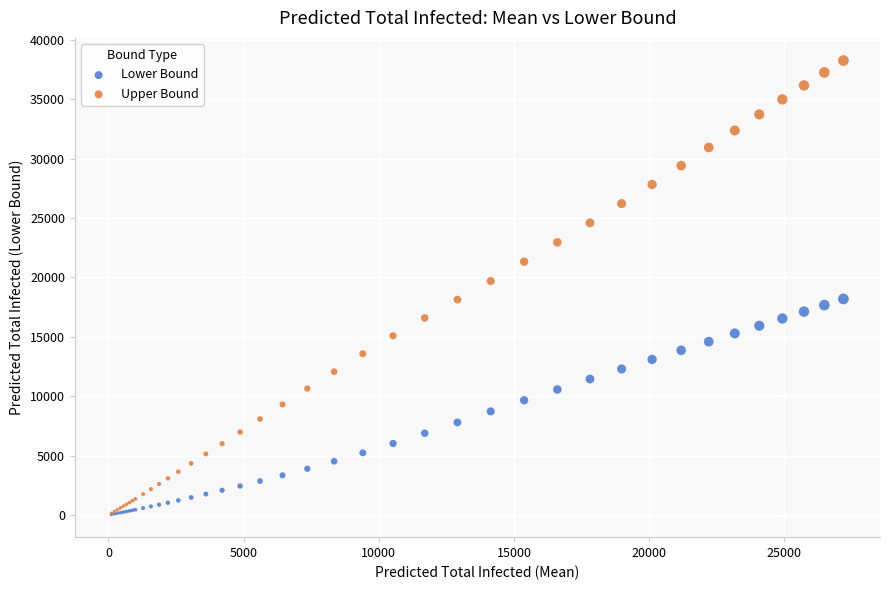

In the Upper Bound series, what Y value is closest to 19205?

19702